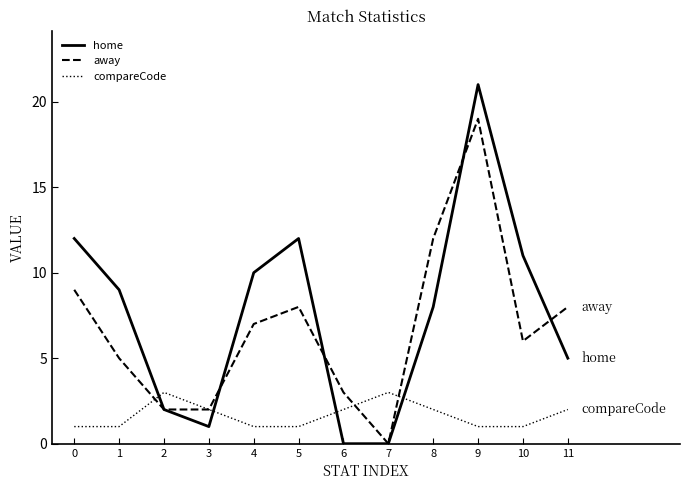

True or false: away has a value of 6 at 10.

True